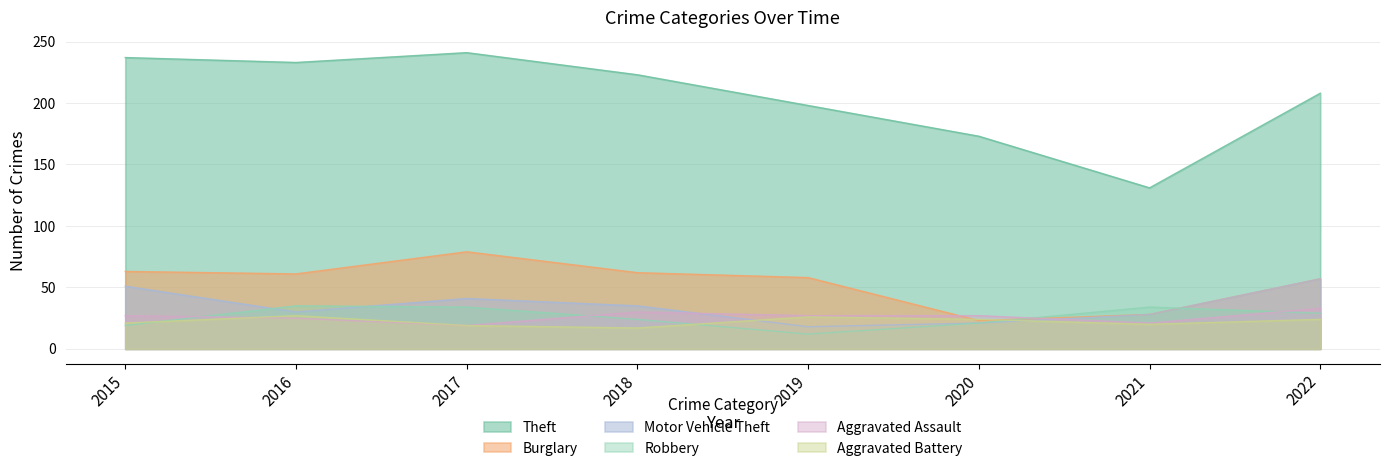

The Robbery series shows 19 at 2015. True or false?

True